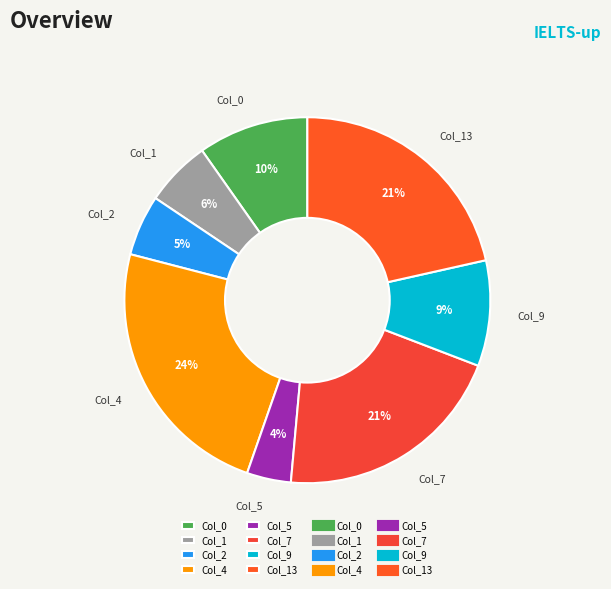

Between Col_1 and Col_5, which is larger?

Col_1